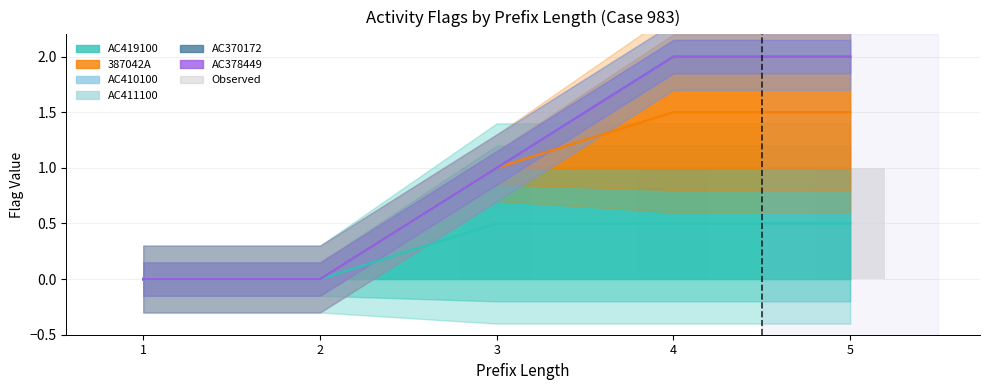

The value at 4 is 2. True or false?

False